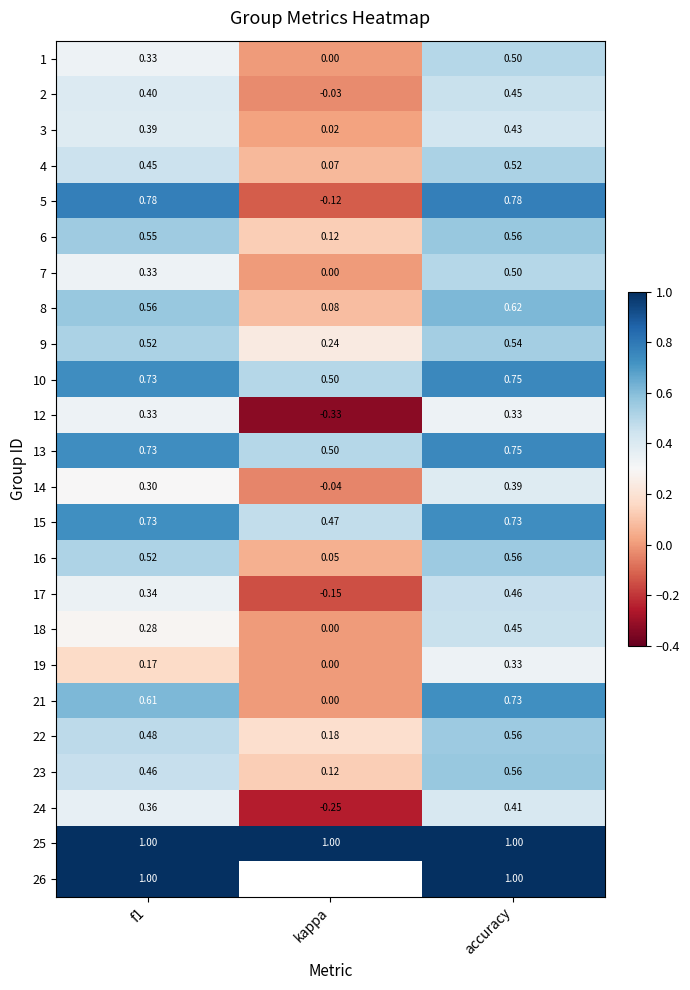

How many values in the 14 series are below 0?

1